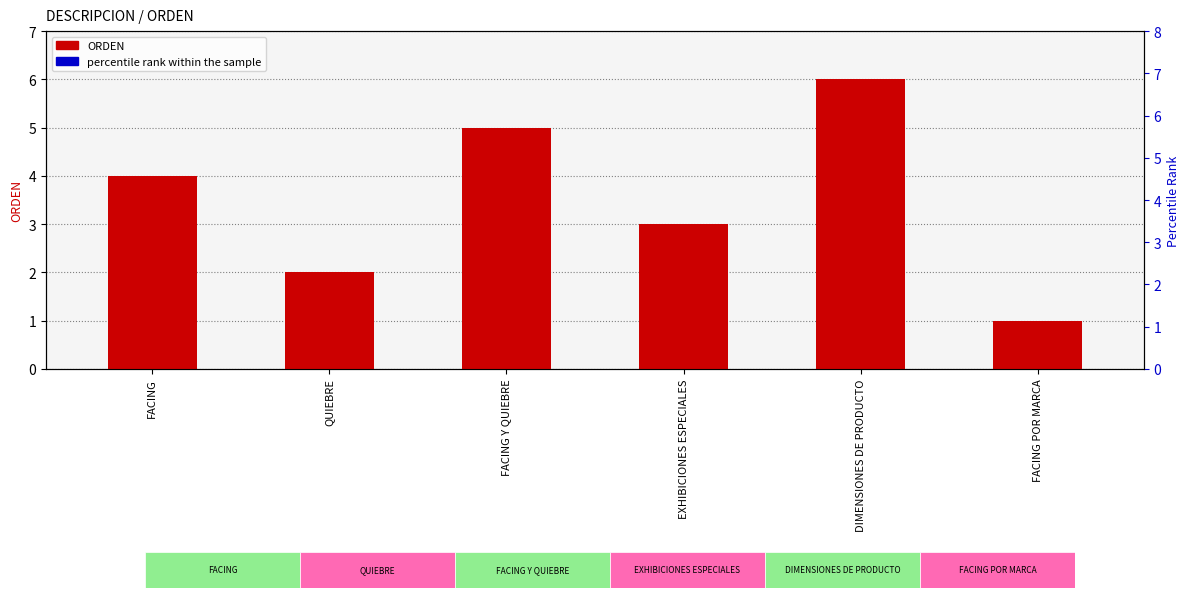

At which category does the chart reach its minimum across all series?

FACING POR MARCA